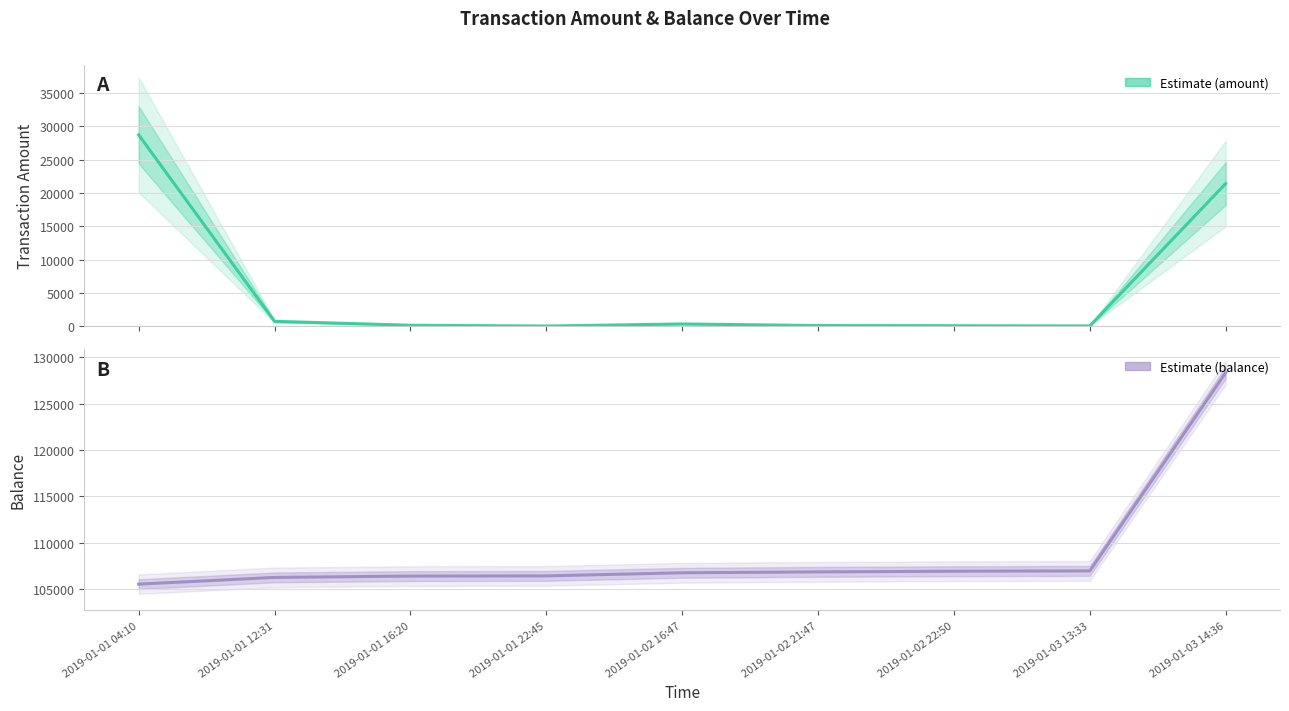

At how many categories does at least one series exceed 29400?

9